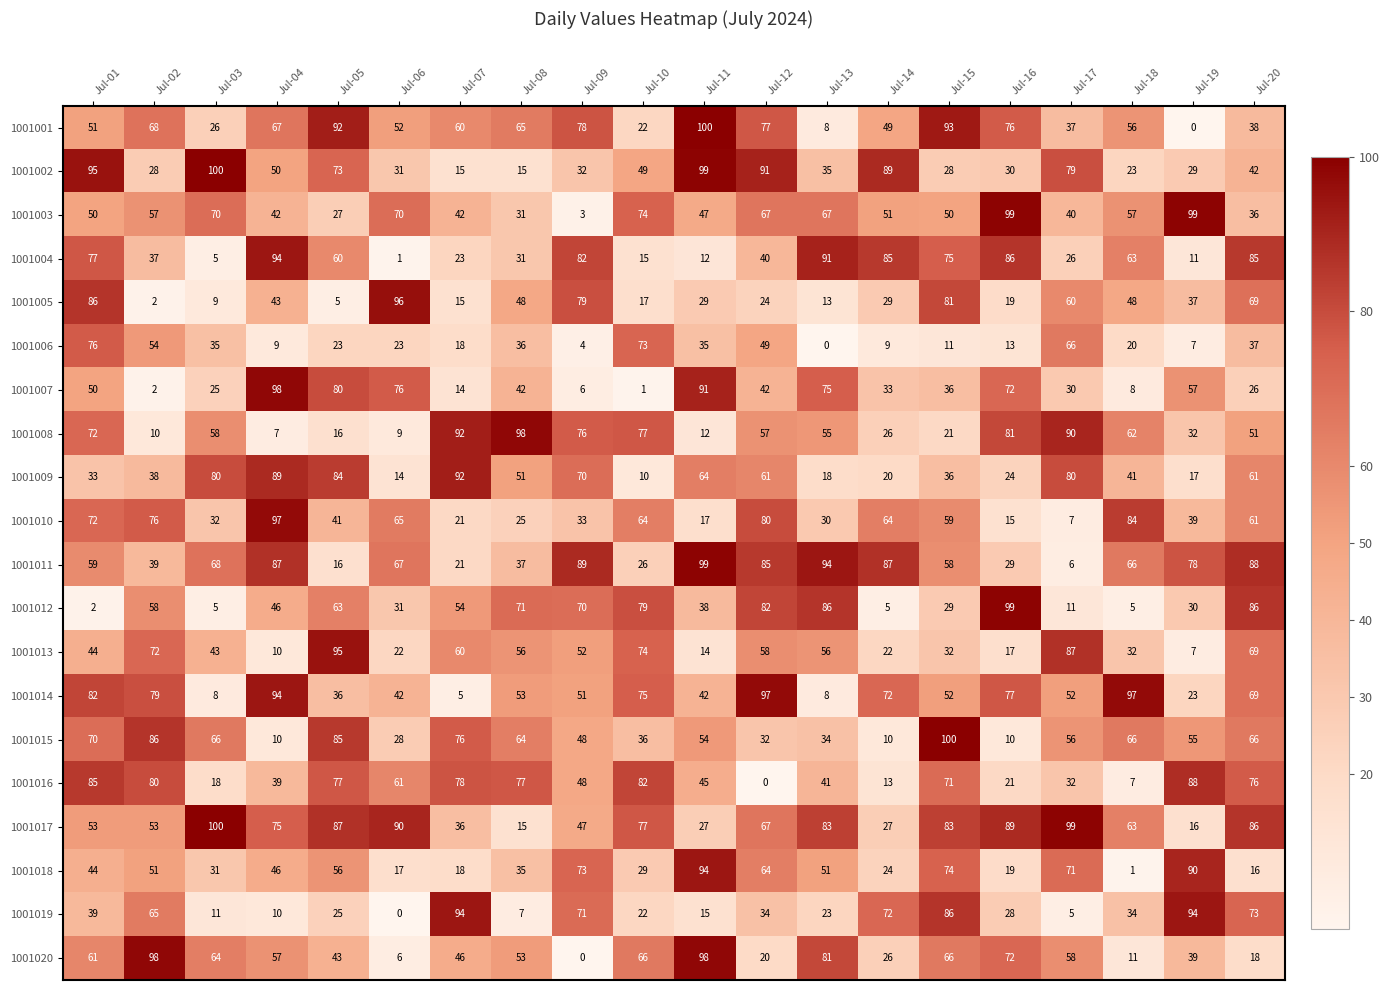

Is it true that 1001001 equals 92 at Jul-05?

True